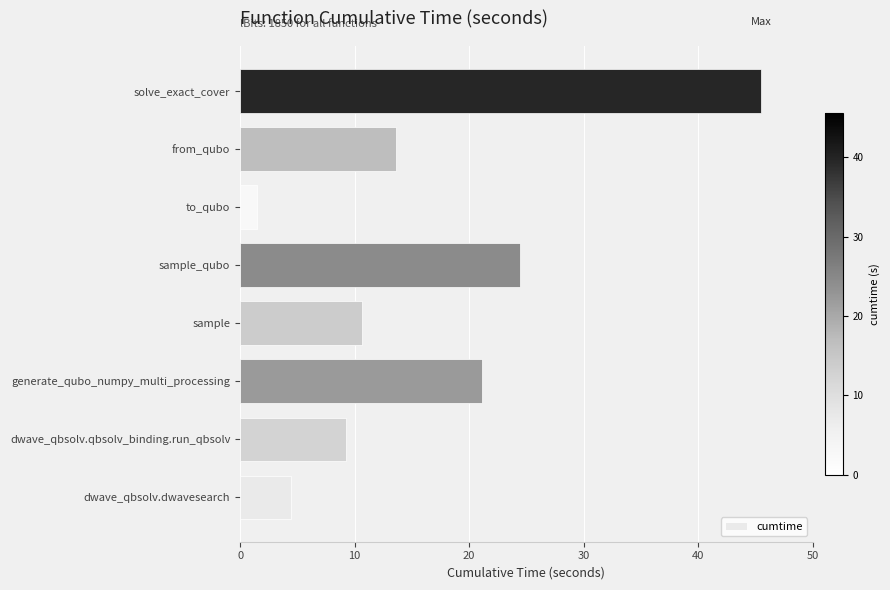

How many bars are there in total?

8